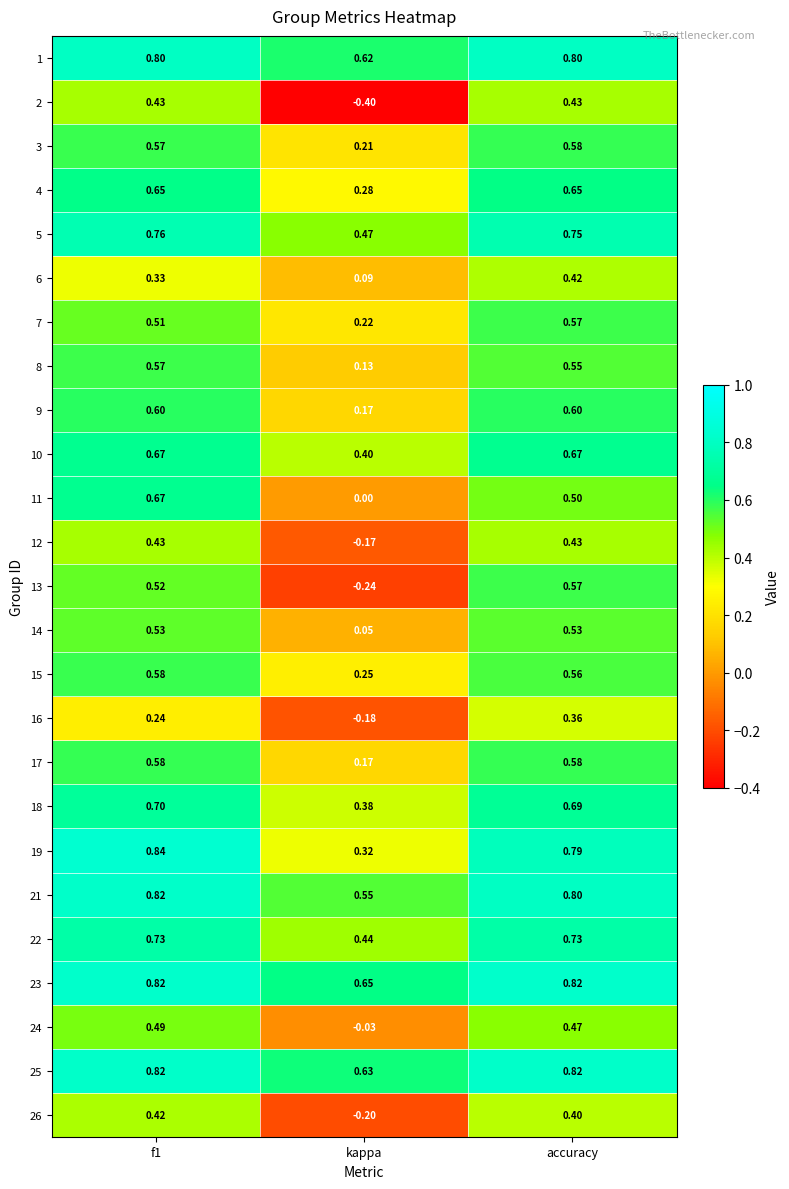

Where is 15 nearest to the value 0?

kappa